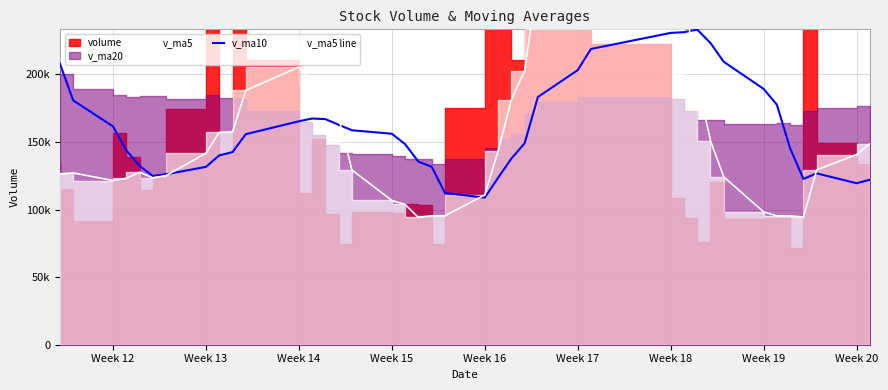

How many interior local peaks does the v_ma10 series have?

3